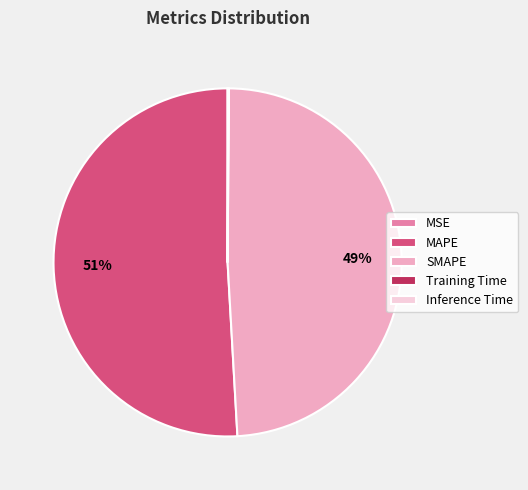

What percentage is the MAPE slice, to the nearest percent?

51%